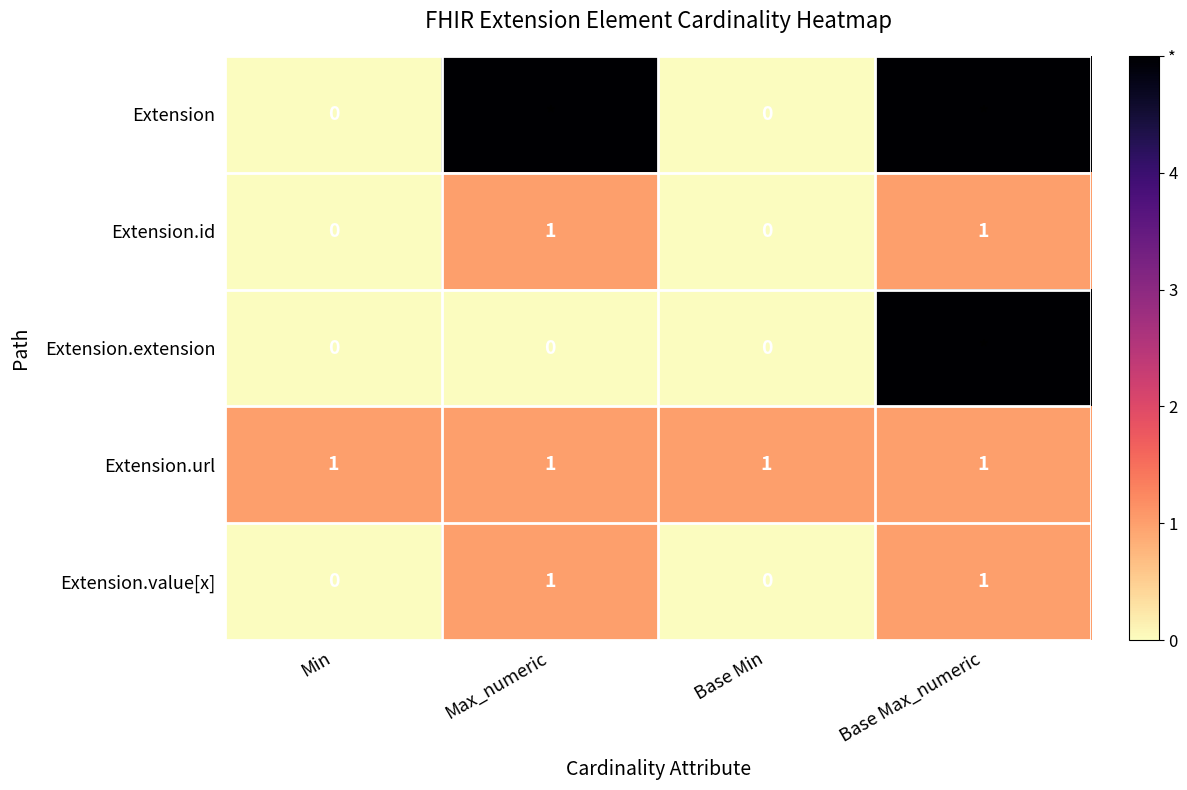

The value of Extension.id at Max_numeric is 1. True or false?

True